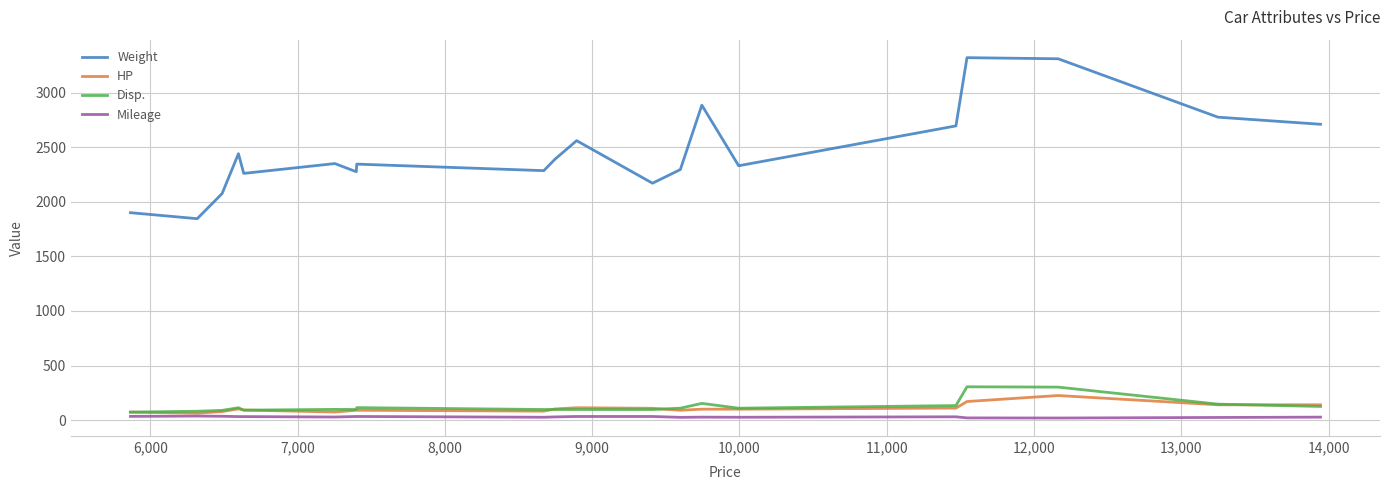

What is the minimum value for Disp.?

73